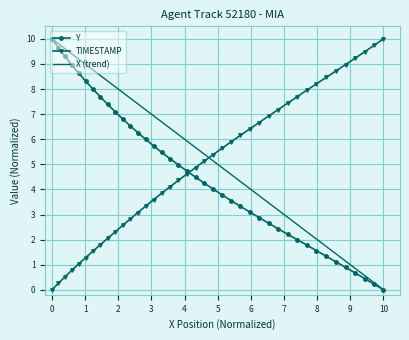

At how many categories does at least one series exceed 2?

40